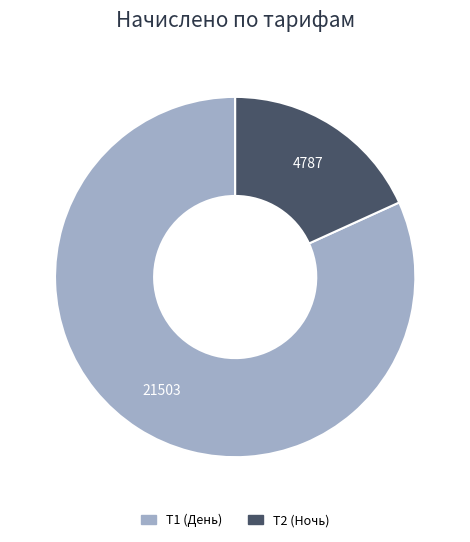

Which has a higher value, Т2 (Ночь) or Т1 (День)?

Т1 (День)